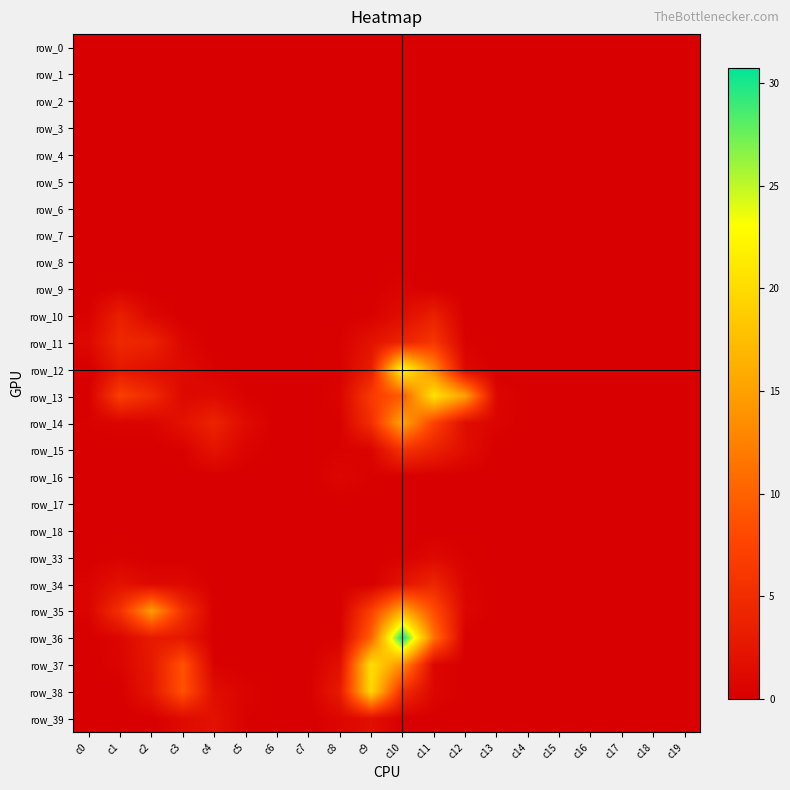

Where is row_12 nearest to the value 11?

c11